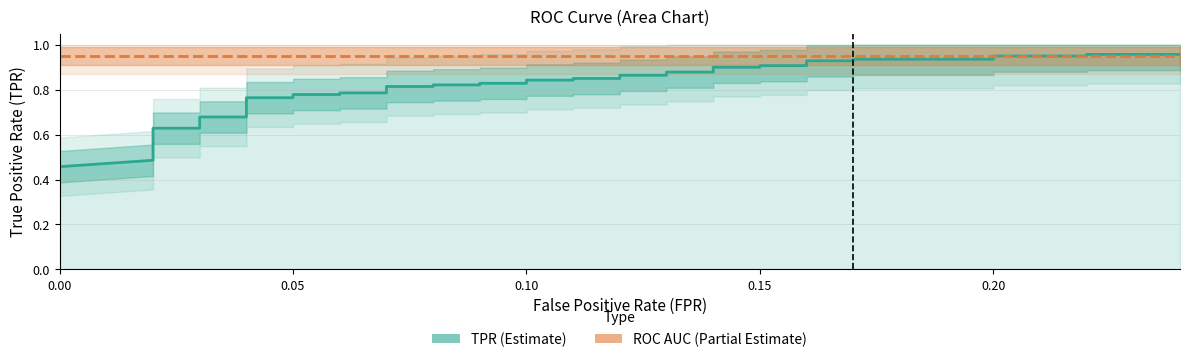

True or false: ROC AUC (Estimate based on partial data) and TPR (Estimate) cross at least once.

True